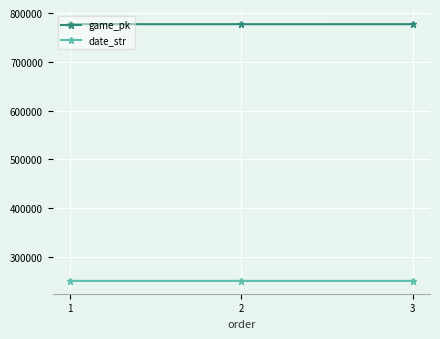

What is the difference between the game_pk values at 3 and 2?

16